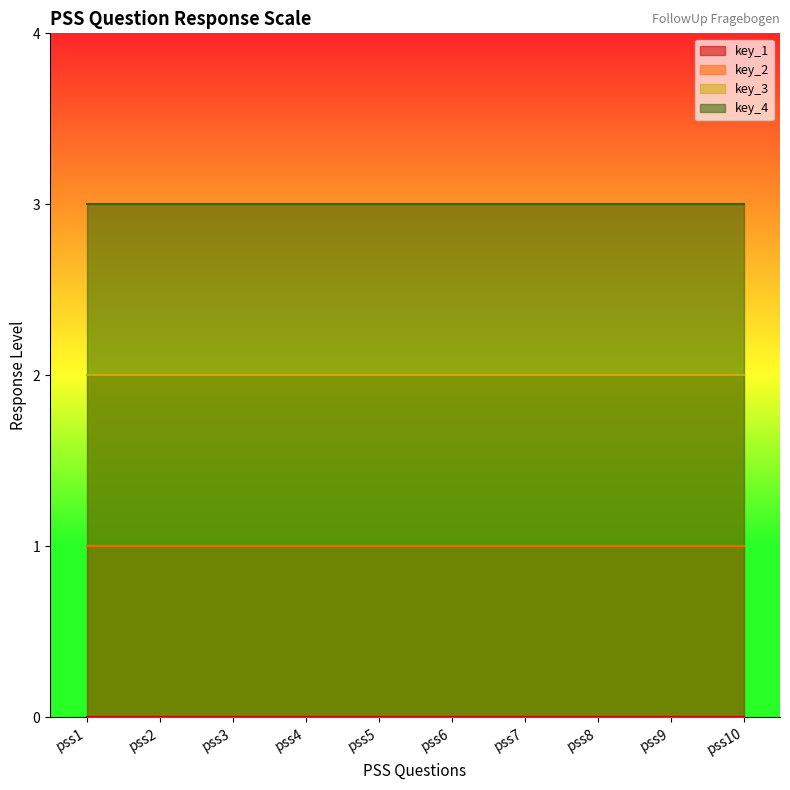

What are all the series names shown in the legend?

key_1, key_2, key_3, key_4